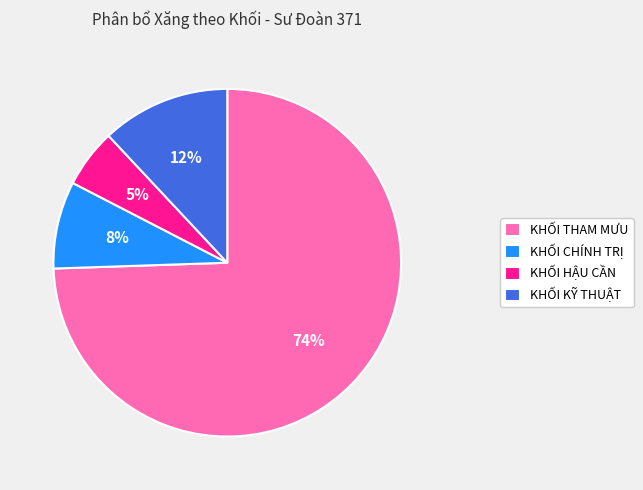

What is the largest slice in the pie chart?

KHỐI THAM MƯU